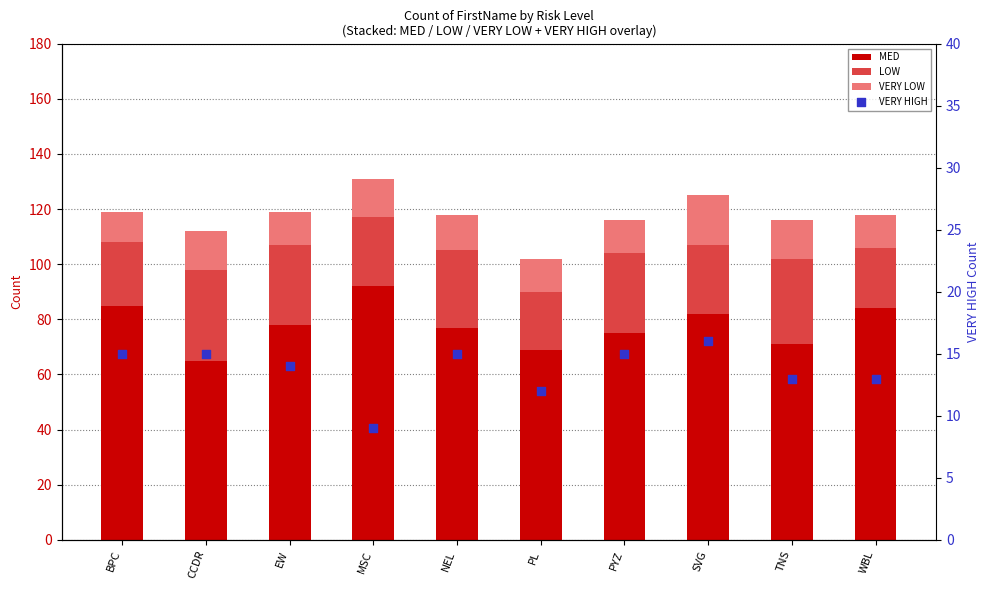

Which series has the largest Y range (max minus min)?

MED